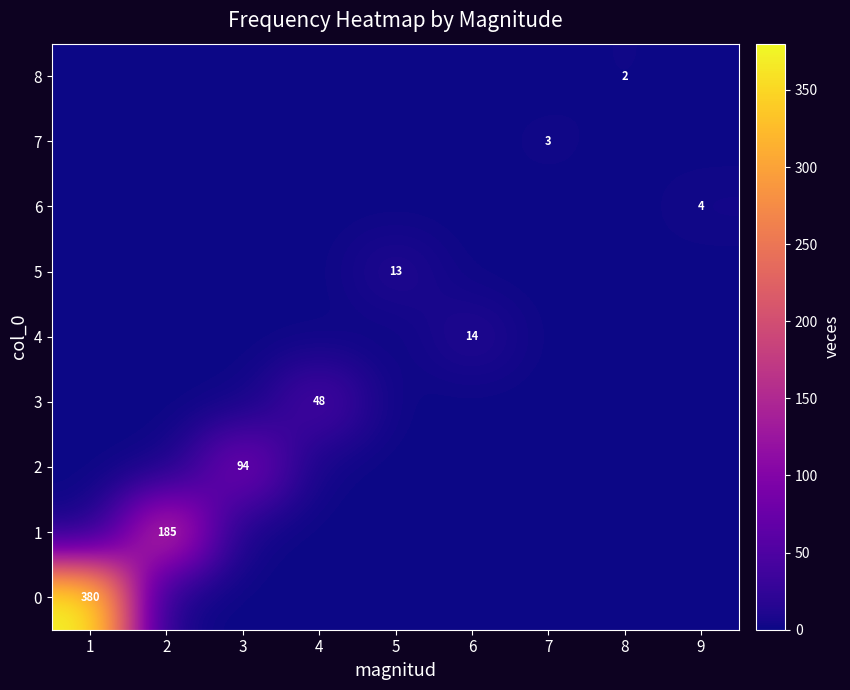

What is the total value across all series at 9?

4